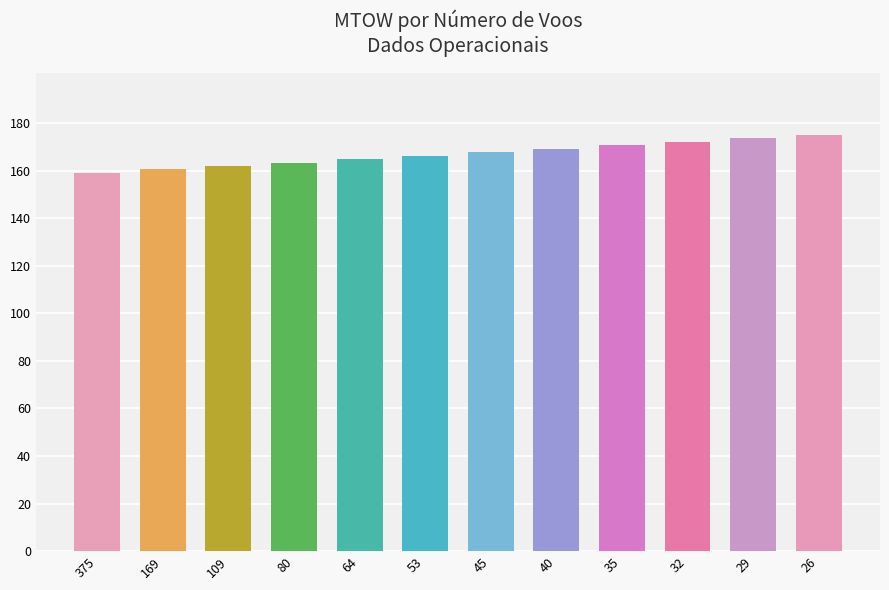

How many series are shown in this chart?

1